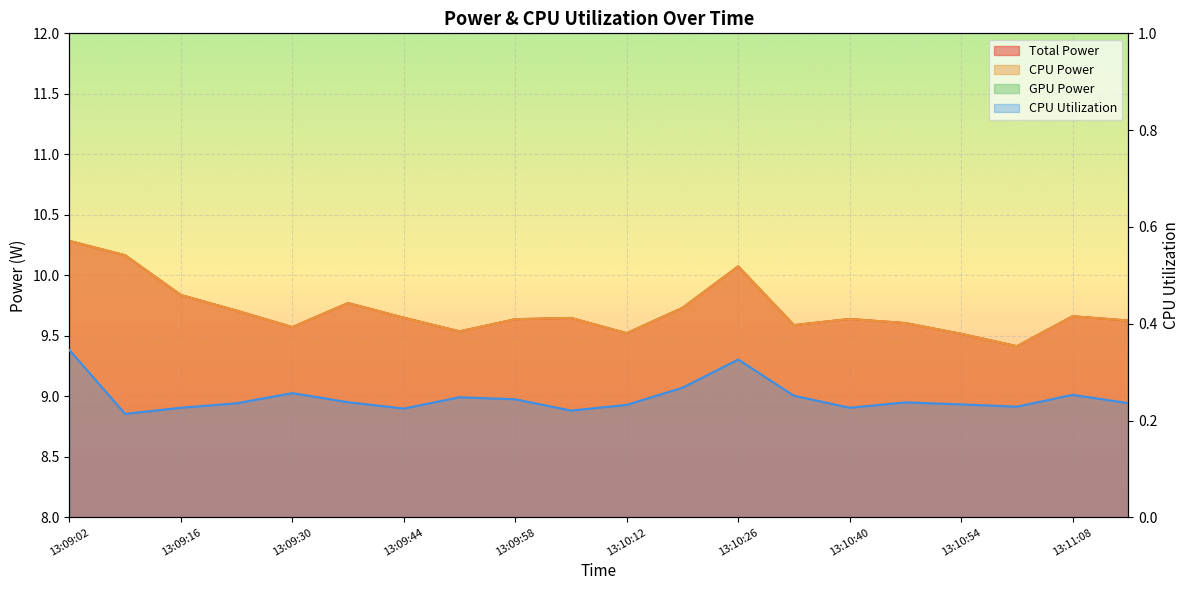

Which has a higher value, 13:10:12 or 13:10:19?

13:10:19